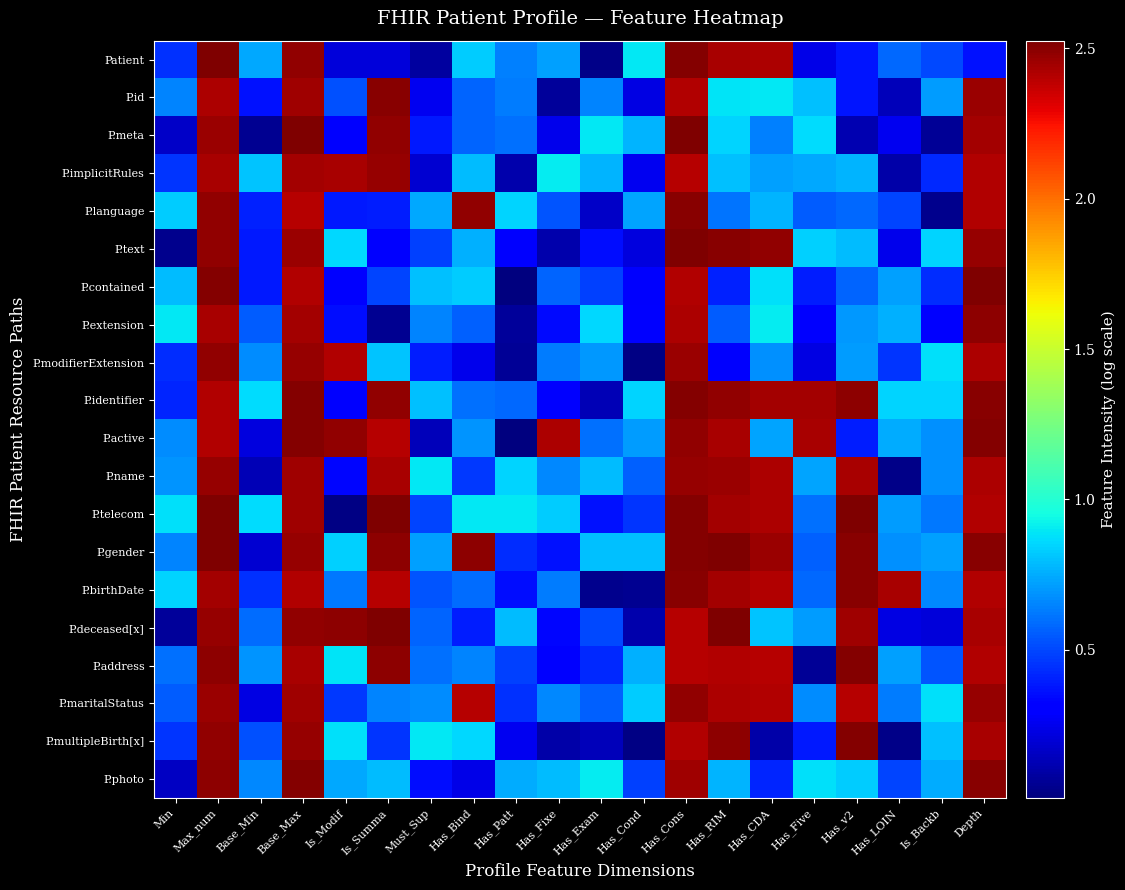

How many data points does each series have?

20